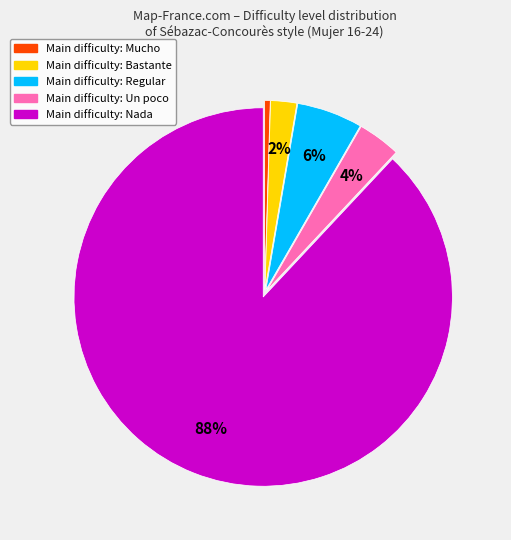

To the nearest percent, what is the average slice percentage?

20%